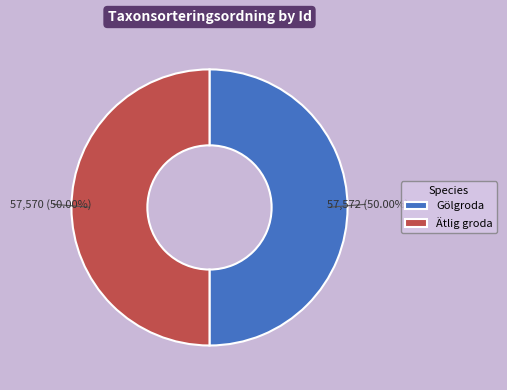

Do Gölgroda and Ätlig groda together represent more than half of the pie?

Yes